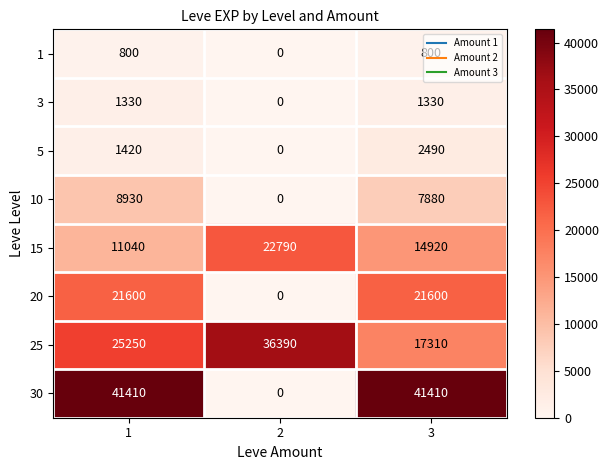

Which series changed the most between 2 and 3?

30